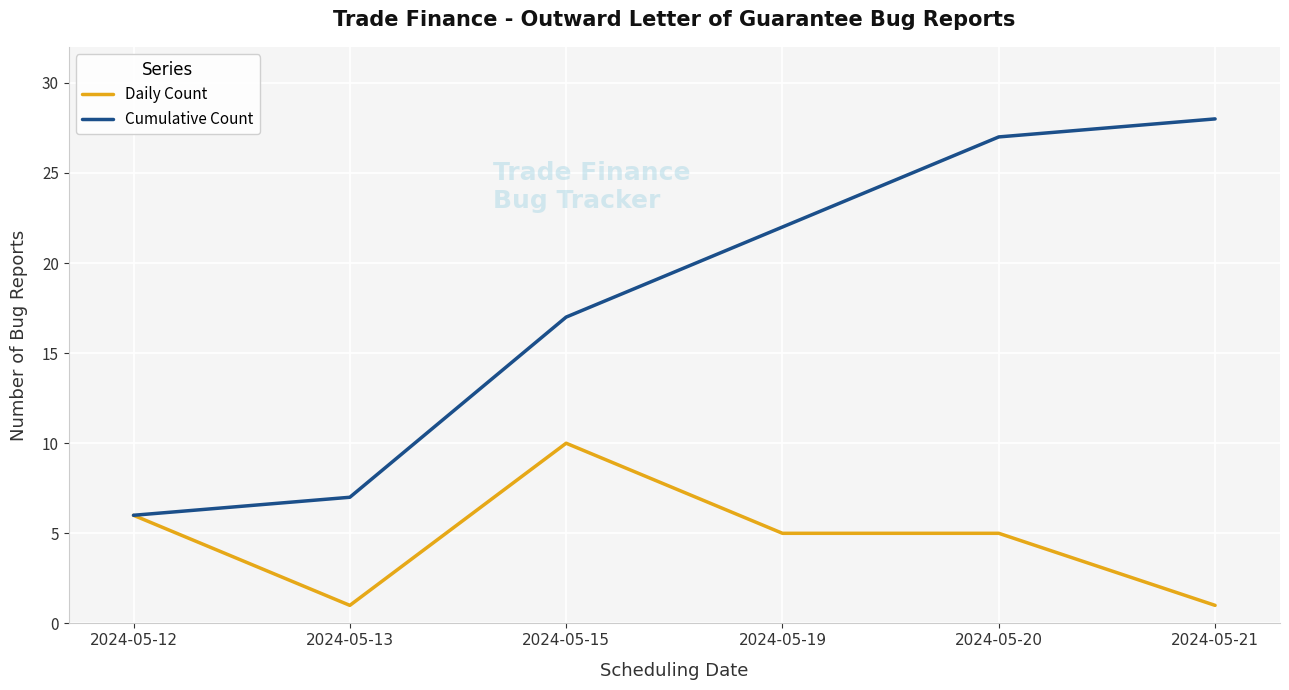

At which label does Daily Count reach its peak?

2024-05-15